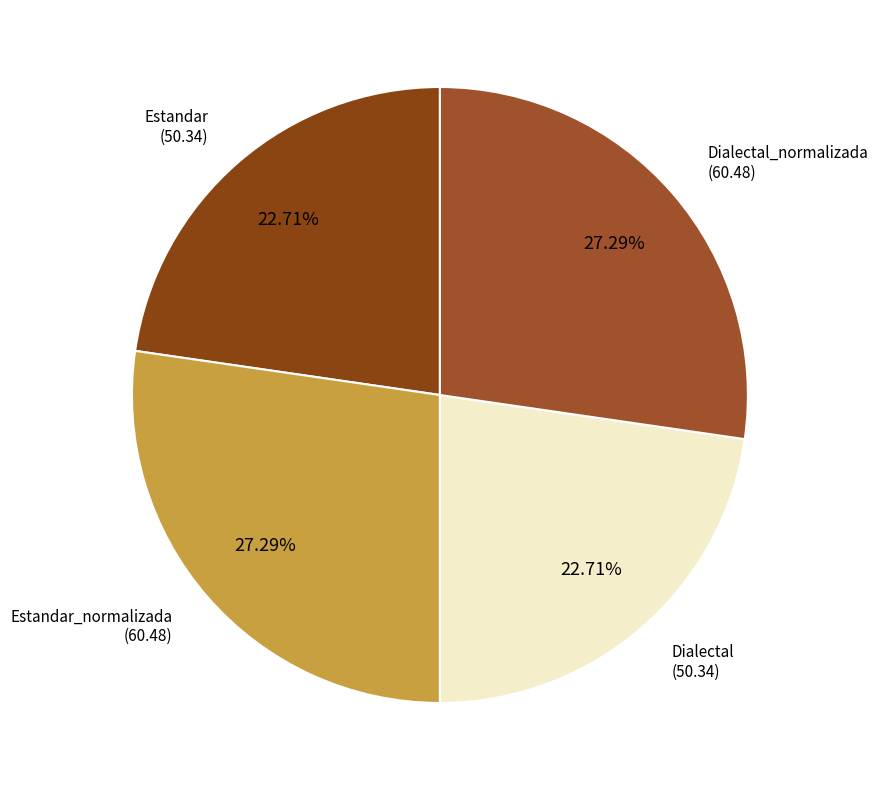

How many segments does this pie chart have?

4